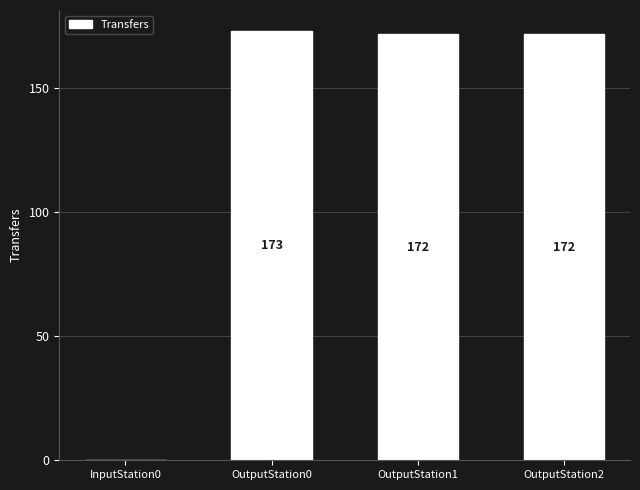

Read the value at OutputStation0, to the nearest 5.

175